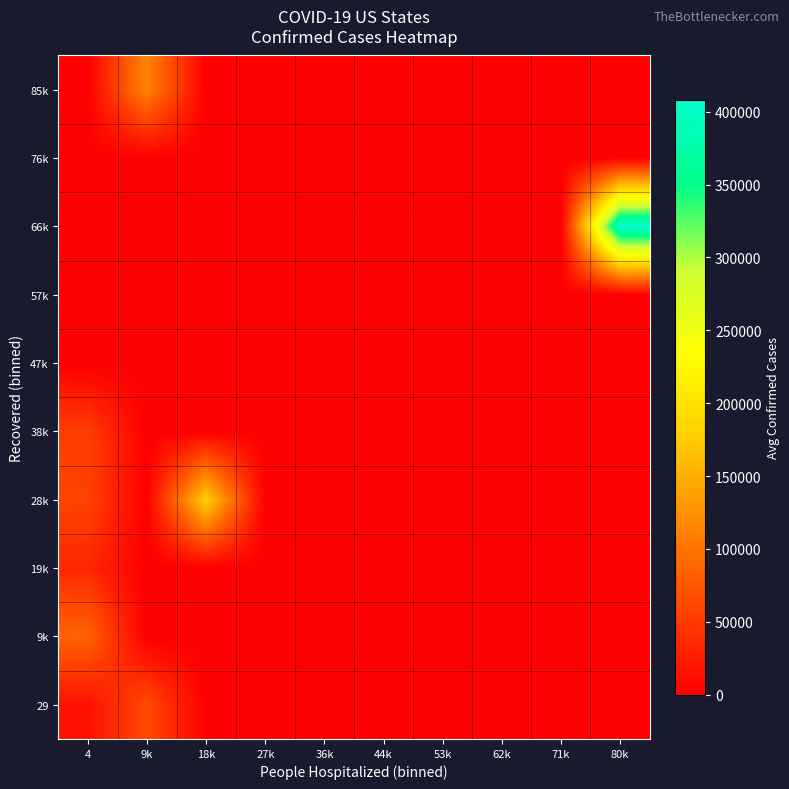

How many series are shown in this chart?

10